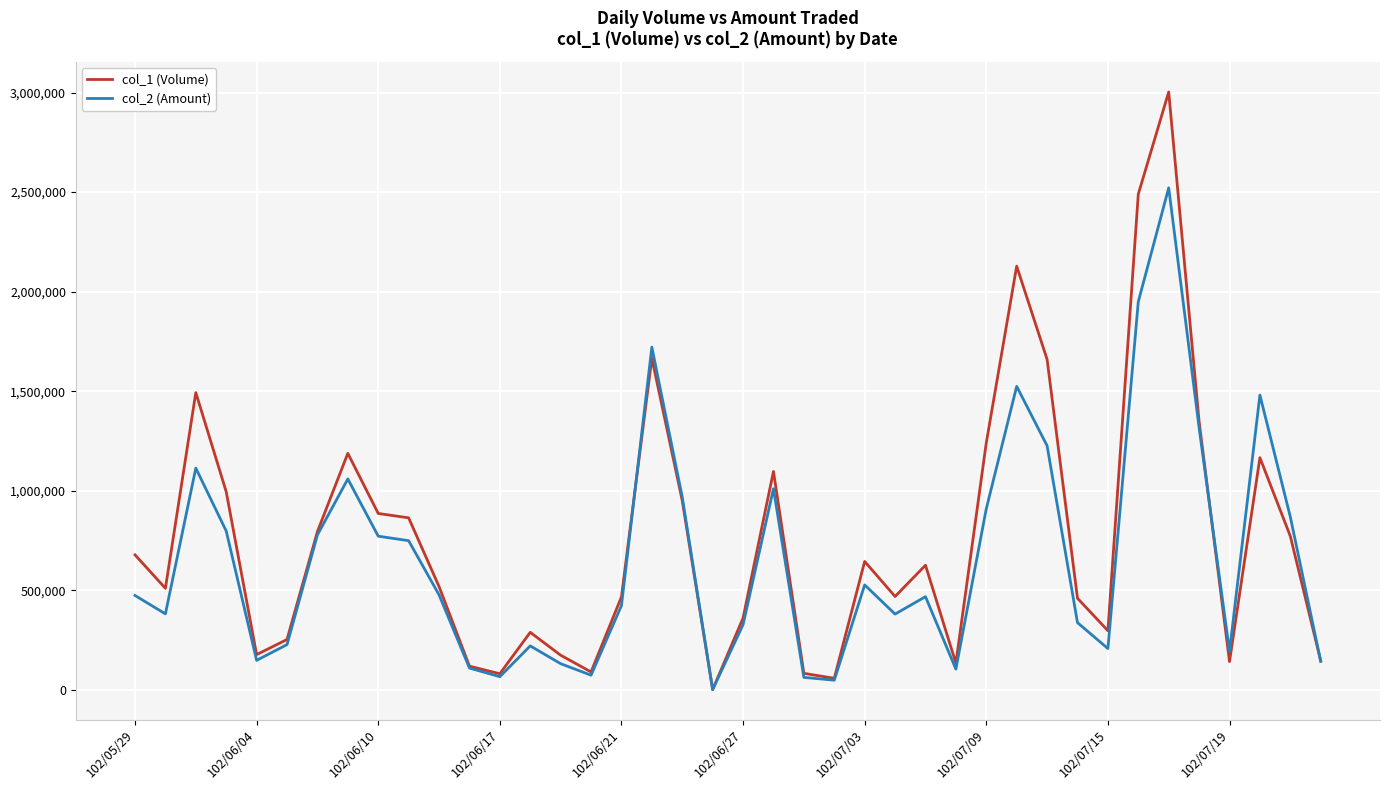

What is the maximum value shown in the chart?

3003000